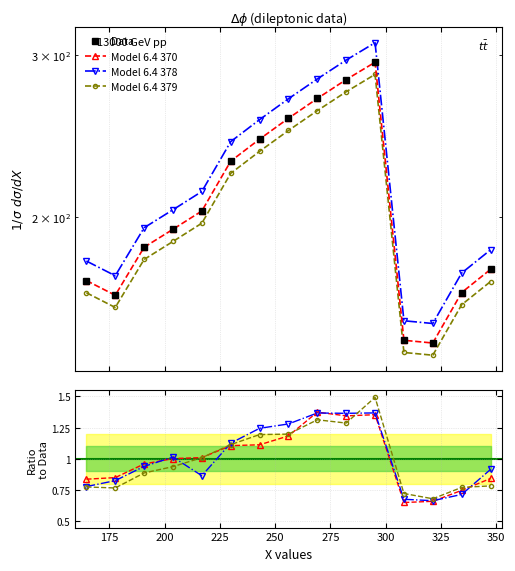

The value of Model 6.4 378 at 11 is 0.7. True or false?

True